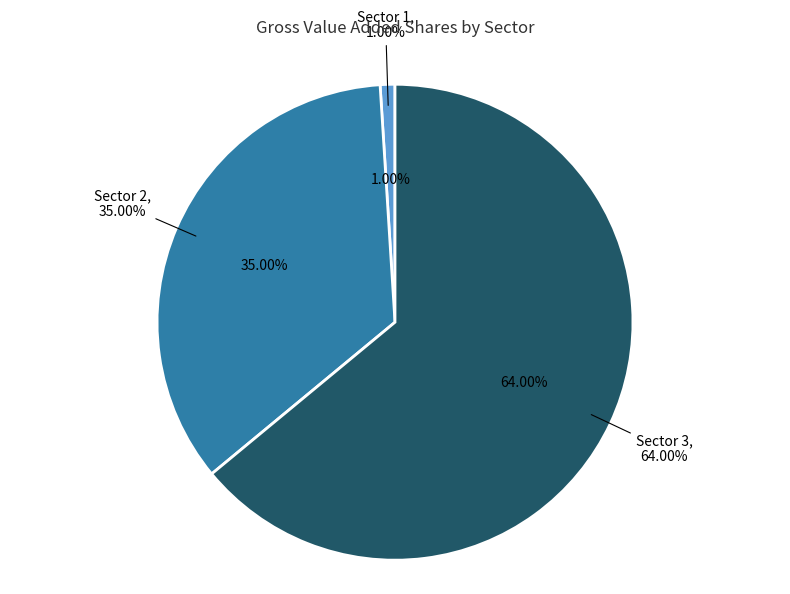

Rank the categories by value from highest to lowest.

Sector 3, Sector 2, Sector 1